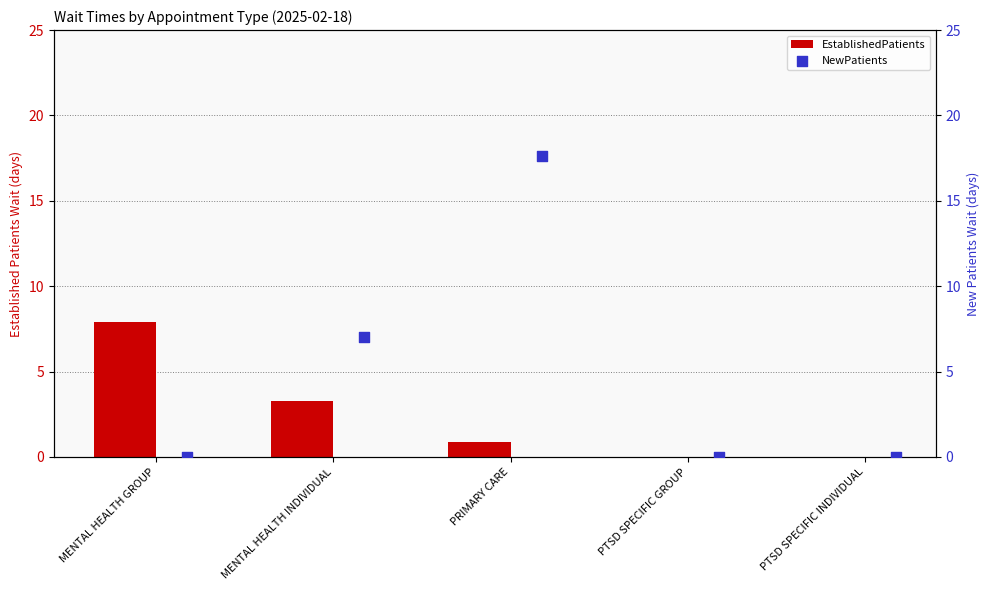

At how many categories does at least one series exceed 10?

1